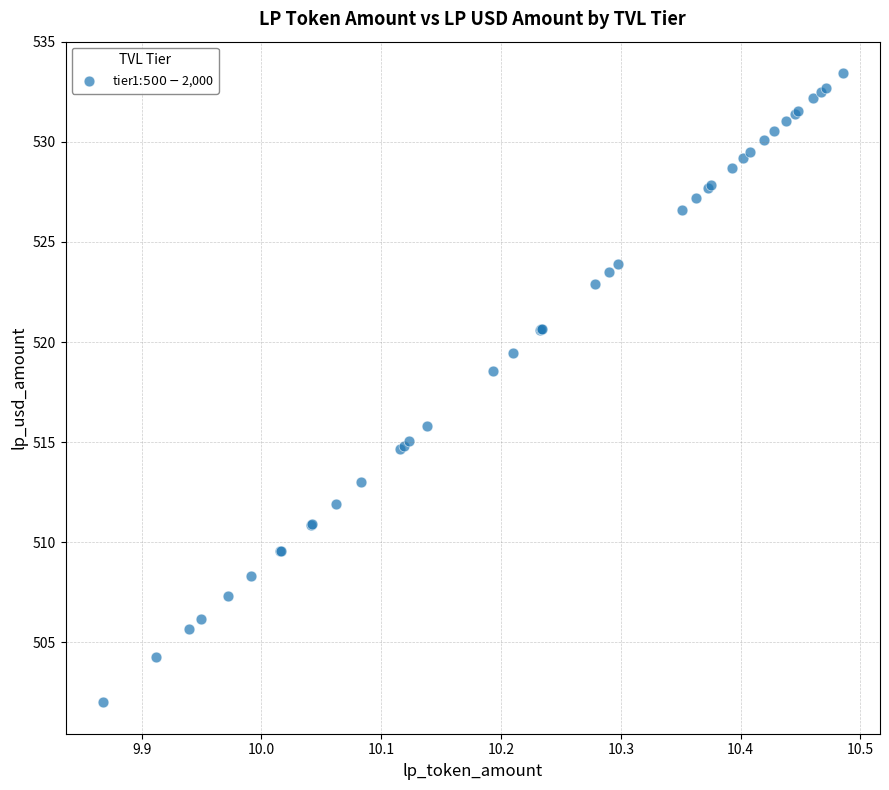

What Y value in the scatter plot is closest to 517?

515.8